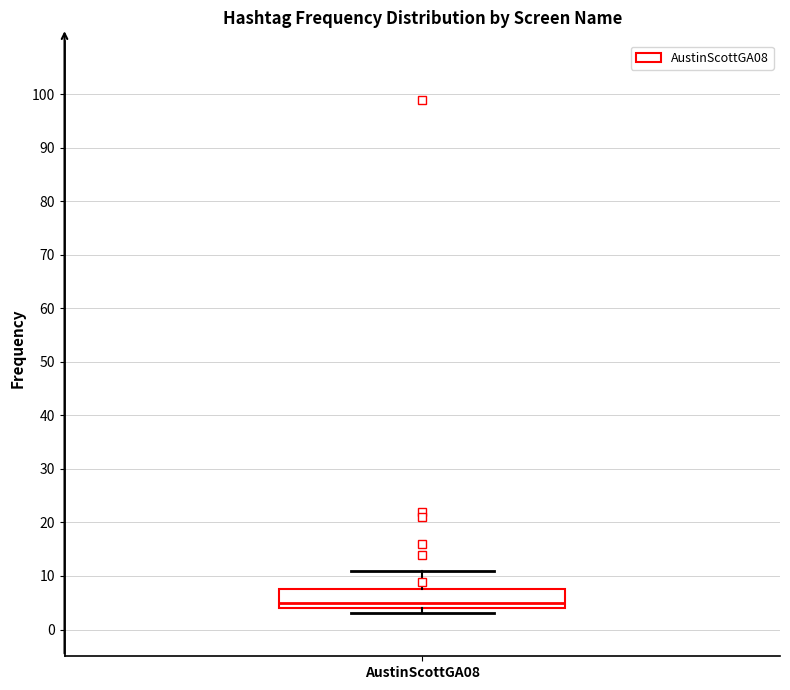

Read this box plot against the y-axis: the position of the median line, the range covered by the box, and the ends of both whiskers. The values are not printed on the chart, so give them approximately, as read against the axis.

median 5, box 4 to 8, whiskers 3 to 11